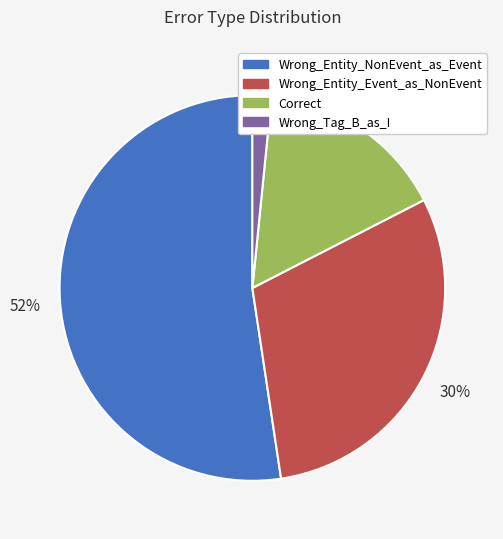

Combined, do Wrong_Entity_Event_as_NonEvent and Wrong_Entity_NonEvent_as_Event account for over 50%?

Yes